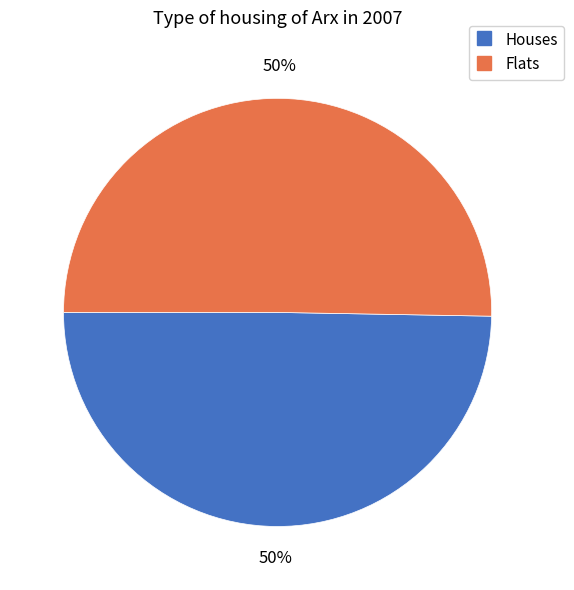

Count the number of slices in the pie.

2